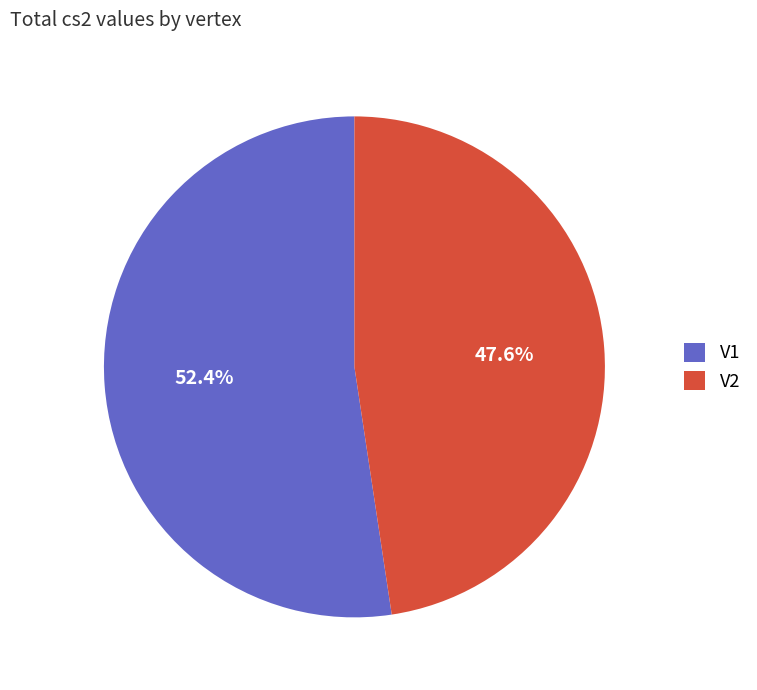

Is it true that V2 is 33% of the pie?

False